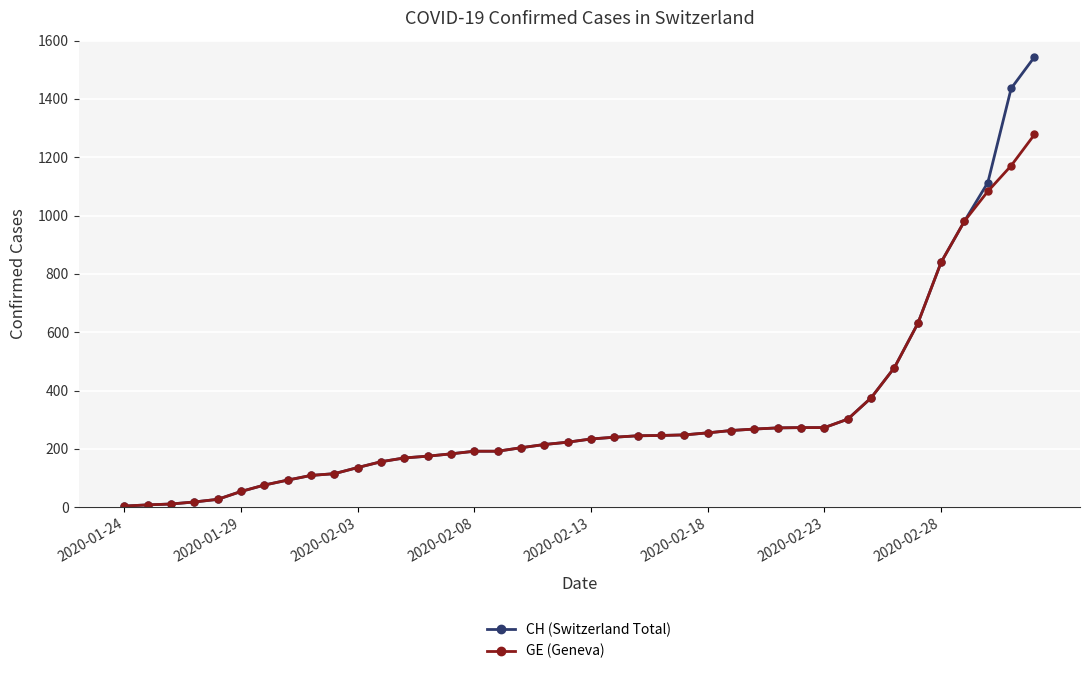

What is the value of the GE (Geneva) point at the 15th from the left?

183